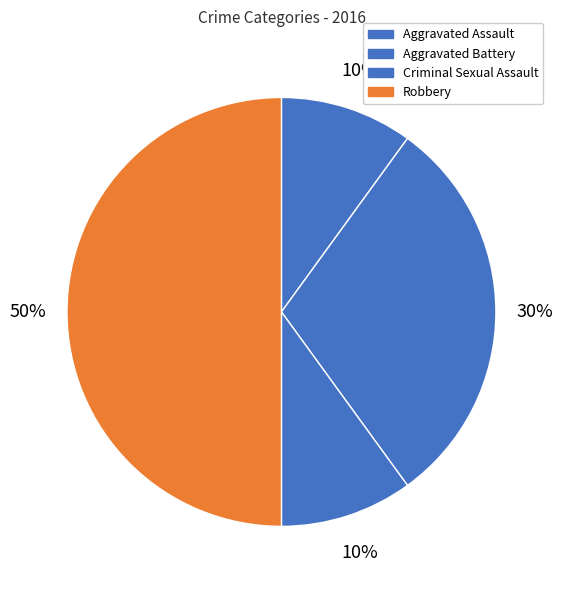

To the nearest percent, what percentage of the pie is Robbery?

50%